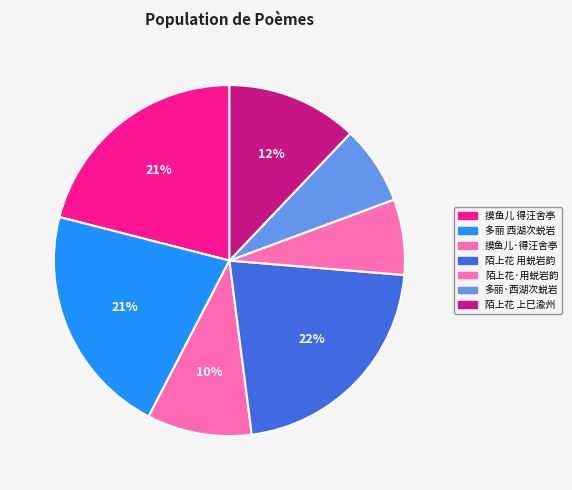

To the nearest percent, what is the difference between the largest and smallest slice percentages?

15%